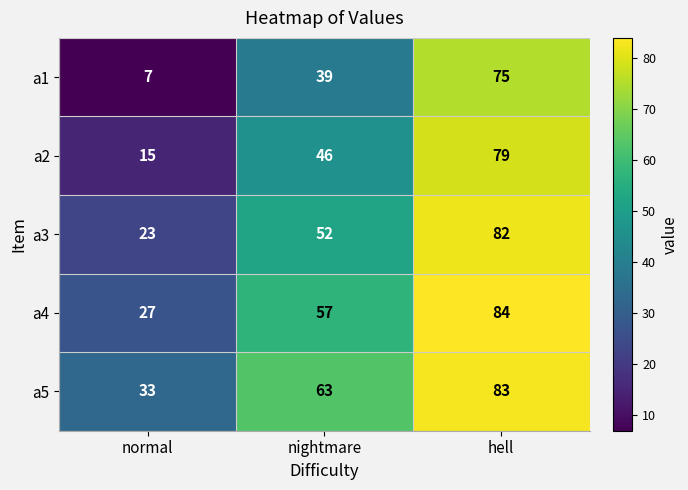

Rank the series by their maximum value, from highest to lowest.

a4, a5, a3, a2, a1